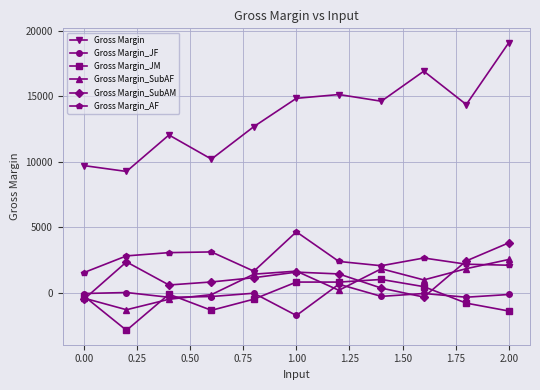

What is the greatest value displayed?

19098.3